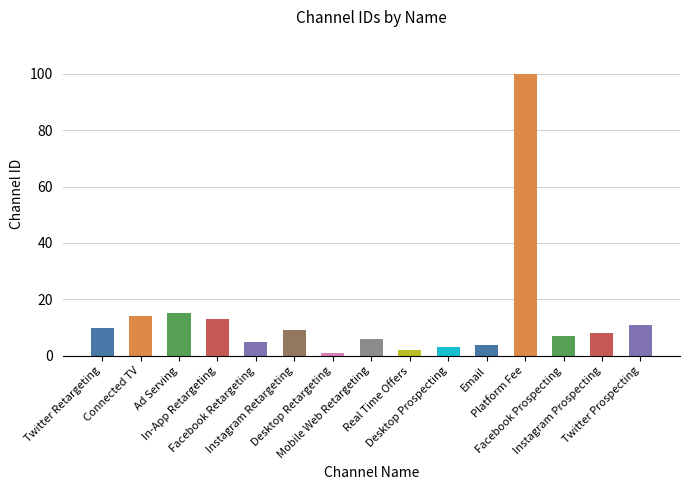

At which label does the data first exceed 8?

Twitter Retargeting